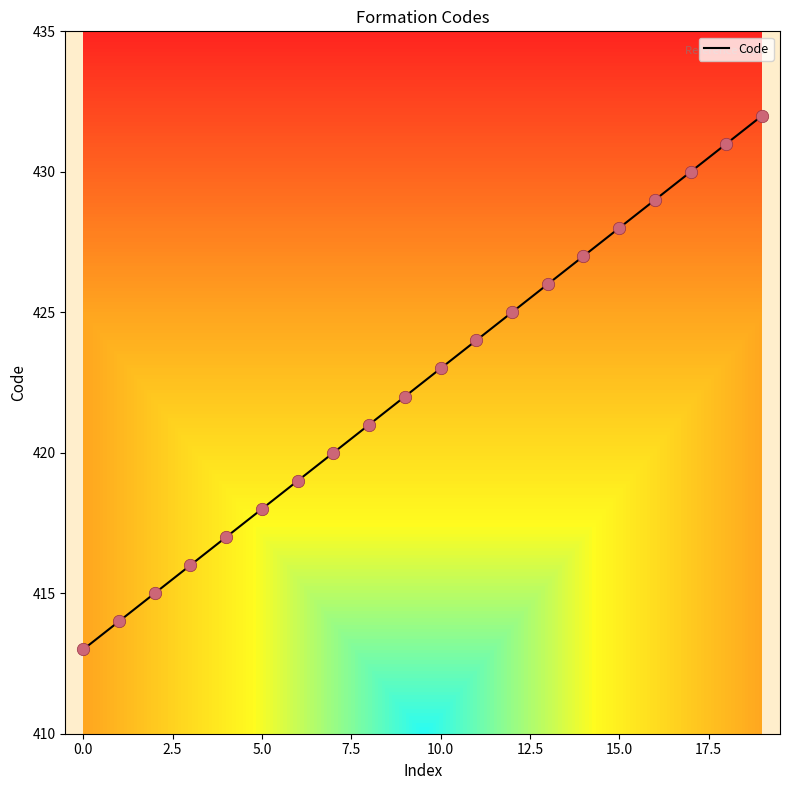

What is the greatest value displayed?

432